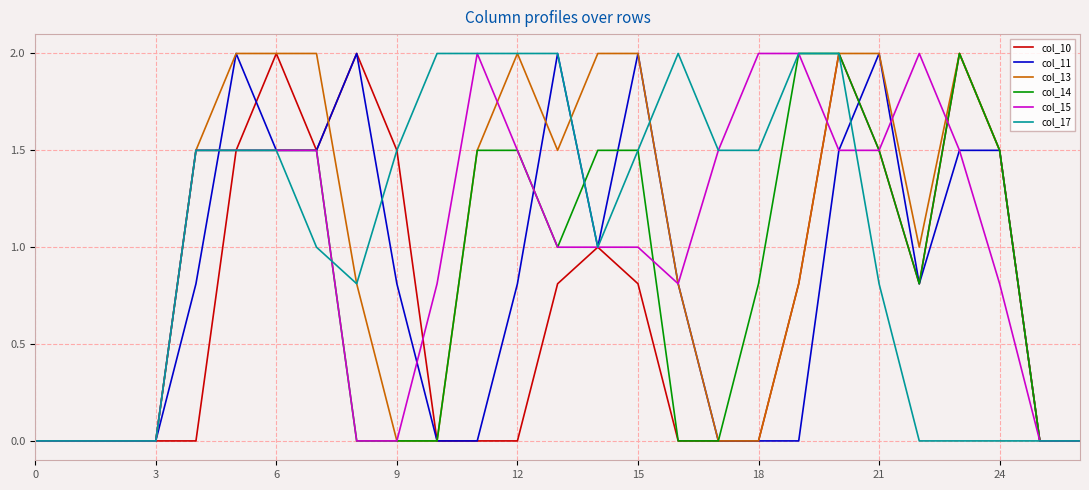

What is the maximum value for col_13?

2.0